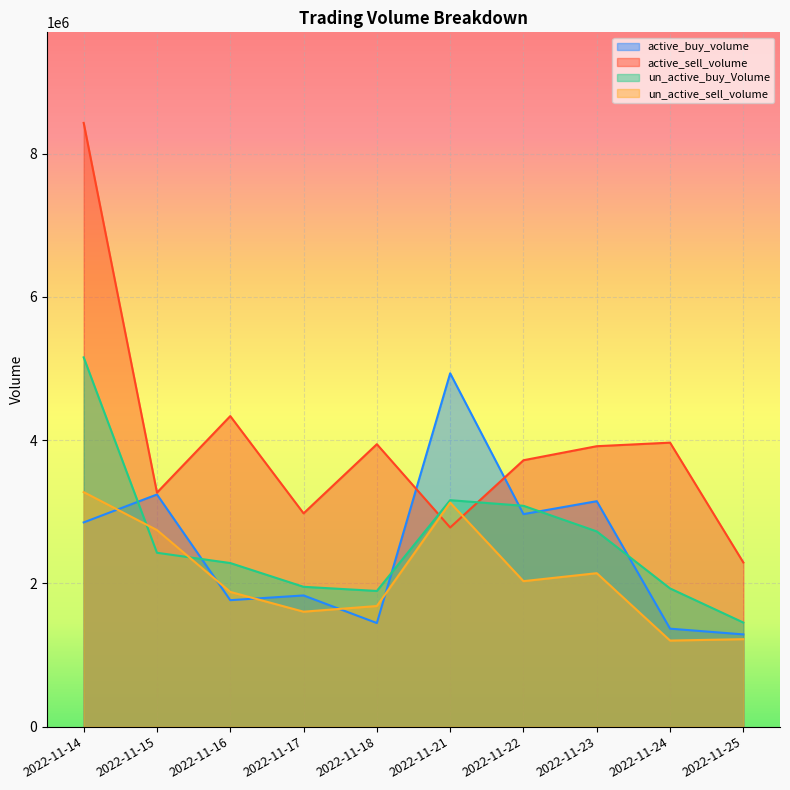

At how many categories does at least one series exceed 6241623?

1